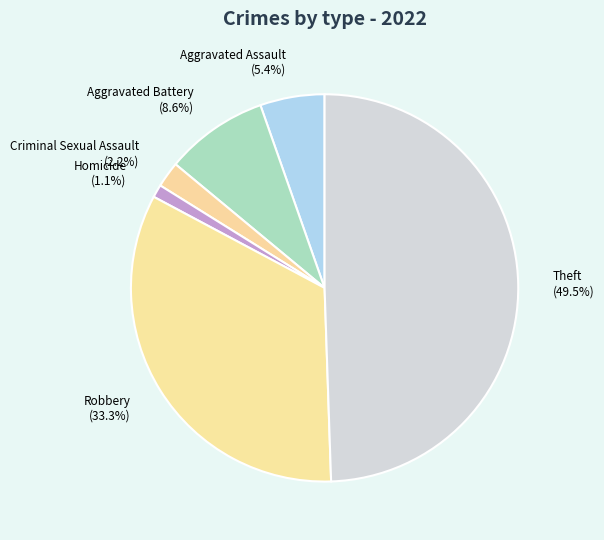

To the nearest percent, what percentage of the pie is Aggravated Battery?

9%